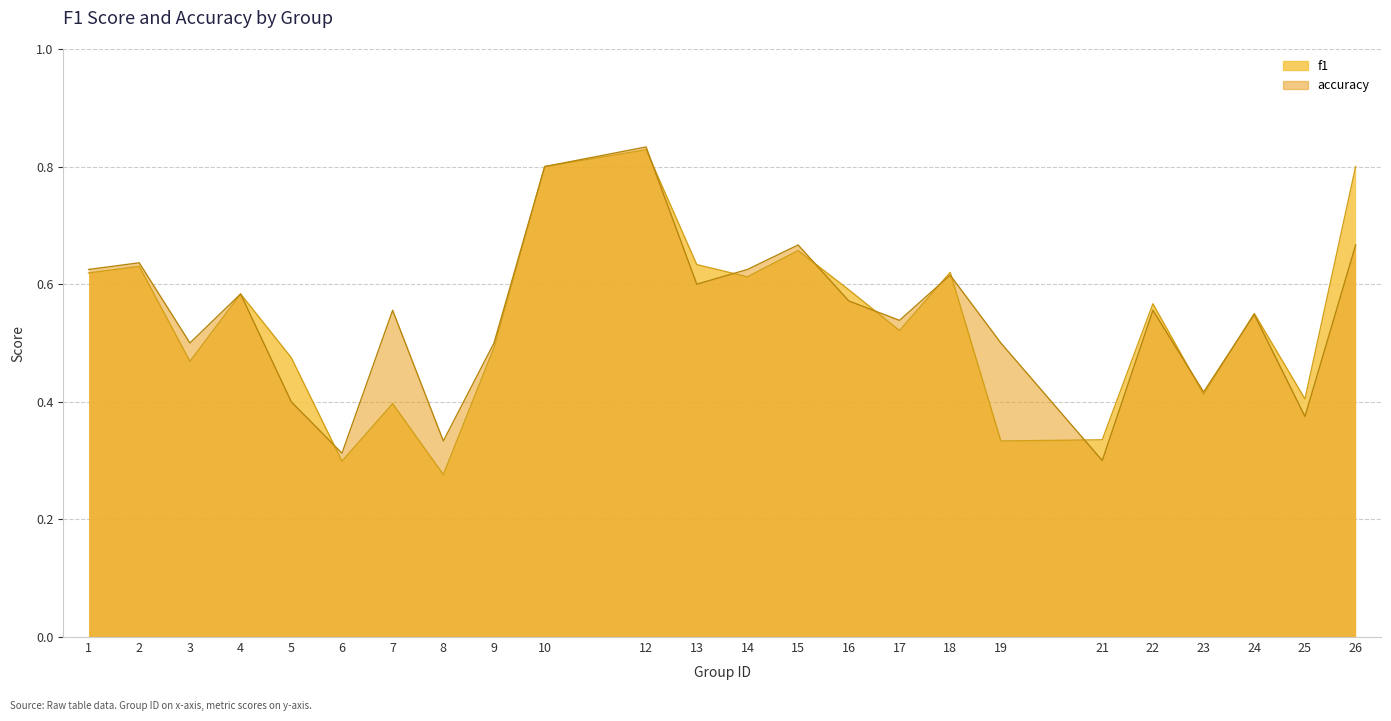

Rank the series by their average value, from highest to lowest.

accuracy, f1